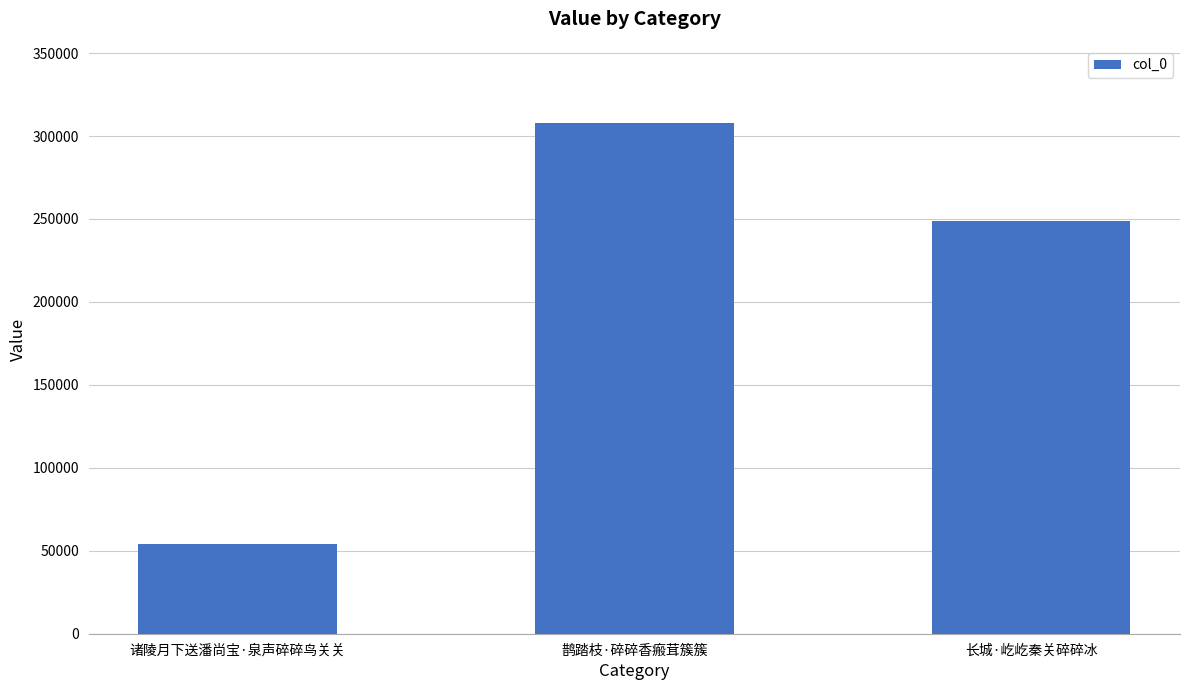

Between 诸陵月下送潘尚宝·泉声碎碎鸟关关 and 长城·屹屹秦关碎碎冰, which is larger?

长城·屹屹秦关碎碎冰